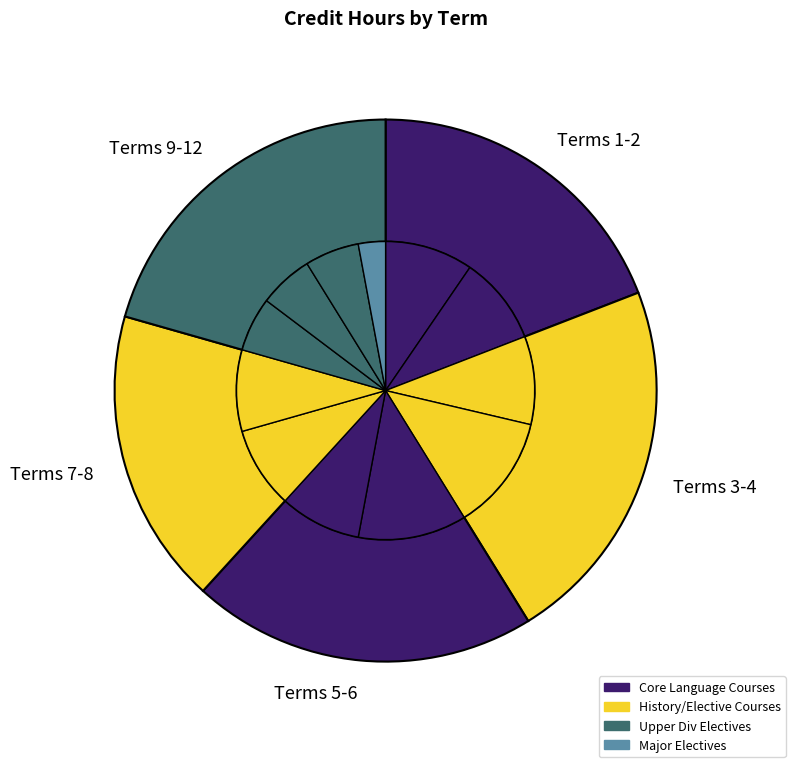

How many slices are in this pie chart?

12